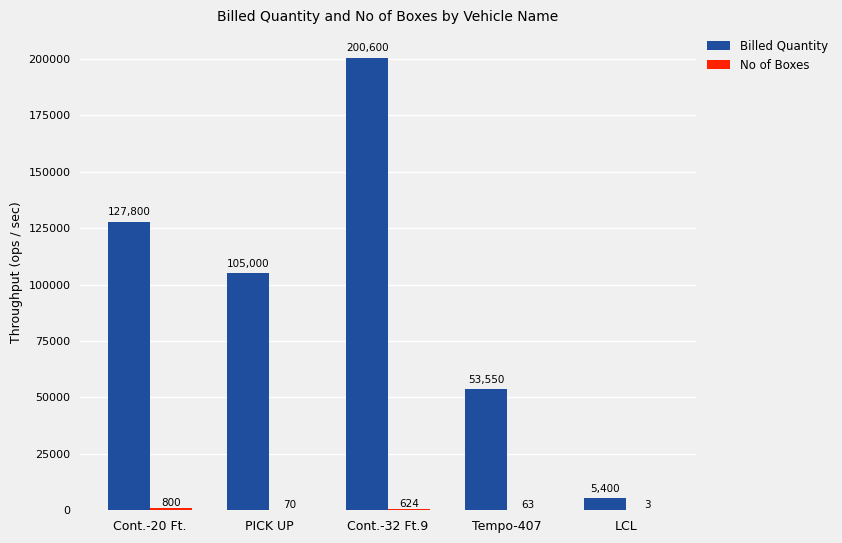

How many Billed Quantity values are between 53550 and 127800?

3